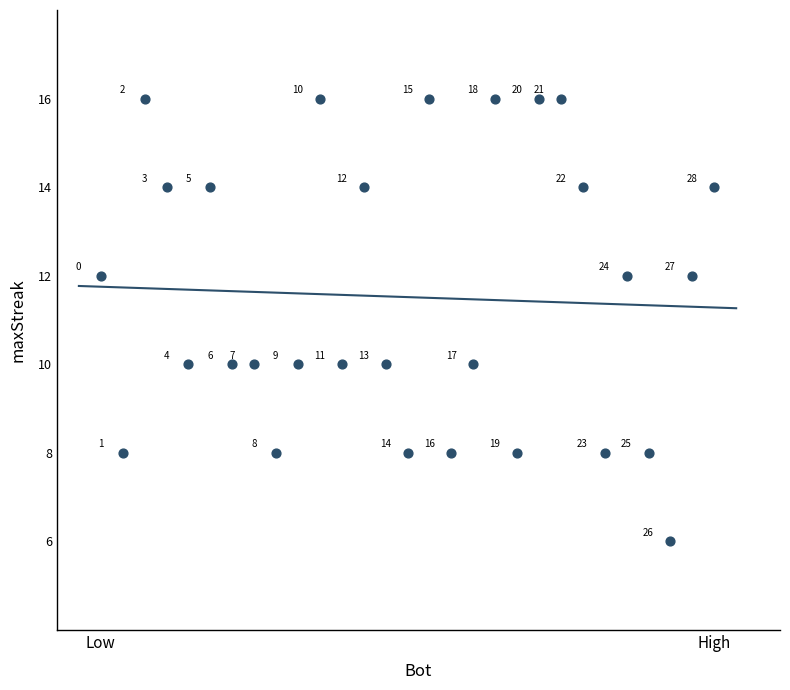

What is the range of Y values (max minus min)?

10